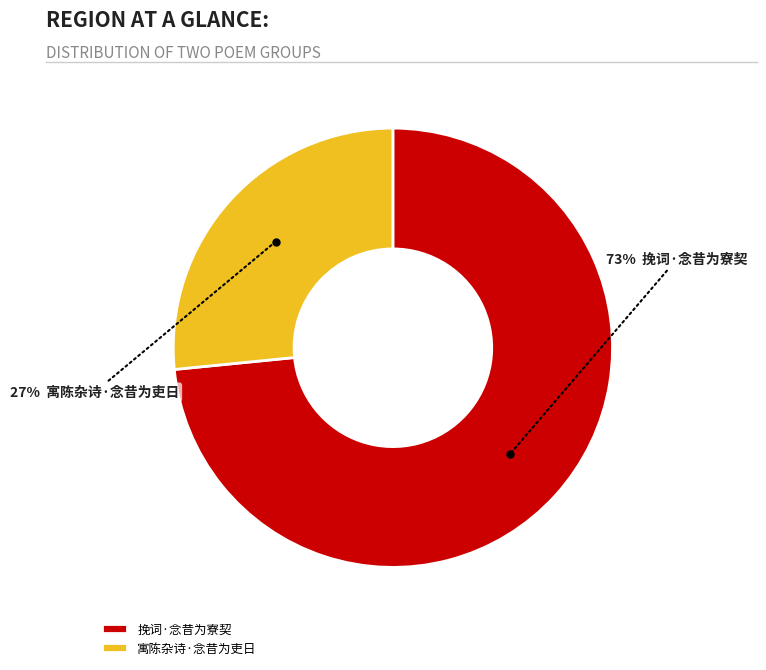

To the nearest percent, what is the combined percentage of 挽词·念昔为寮契 and 寓陈杂诗·念昔为吏日?

100%